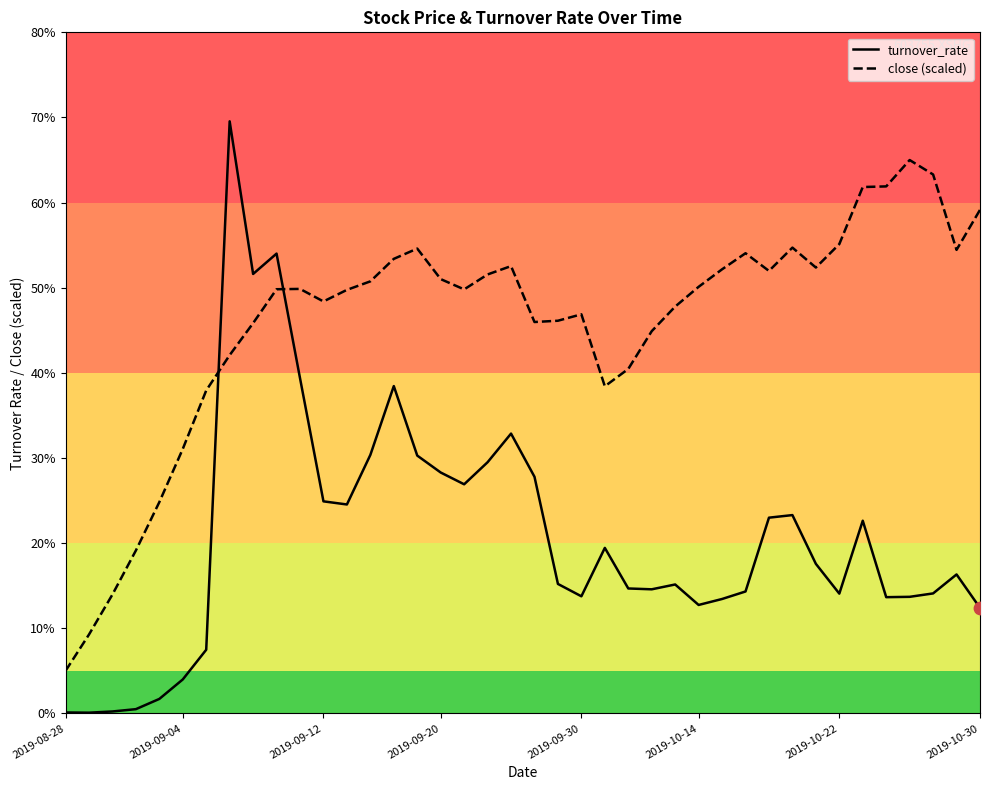

Which series has the largest range (max minus min)?

turnover_rate